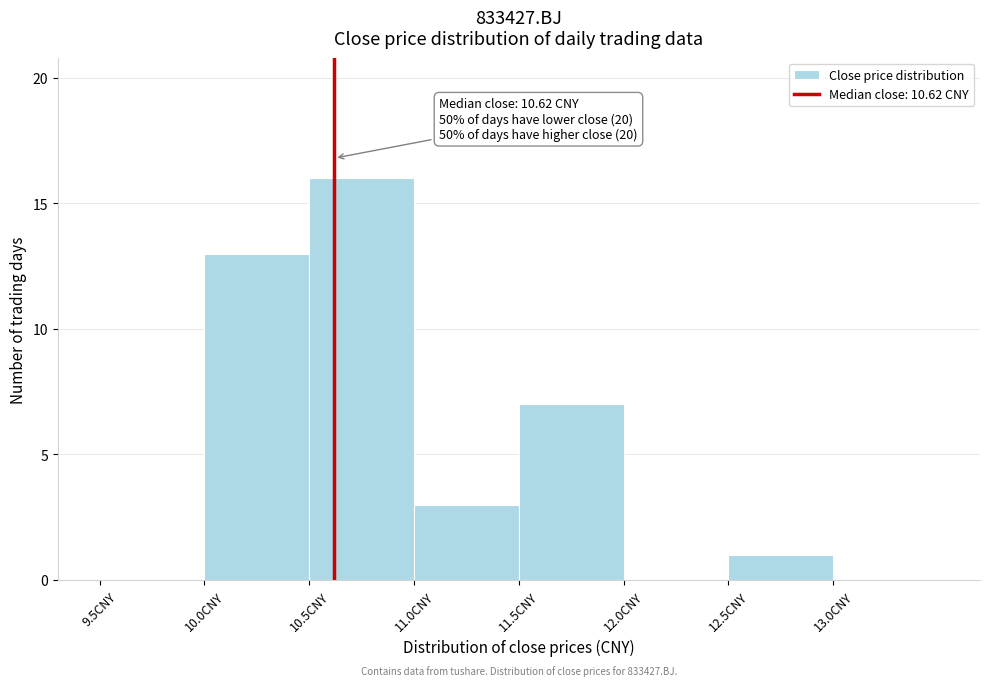

Over which range of the x-axis is the bar tallest?

10.5 to 11.0